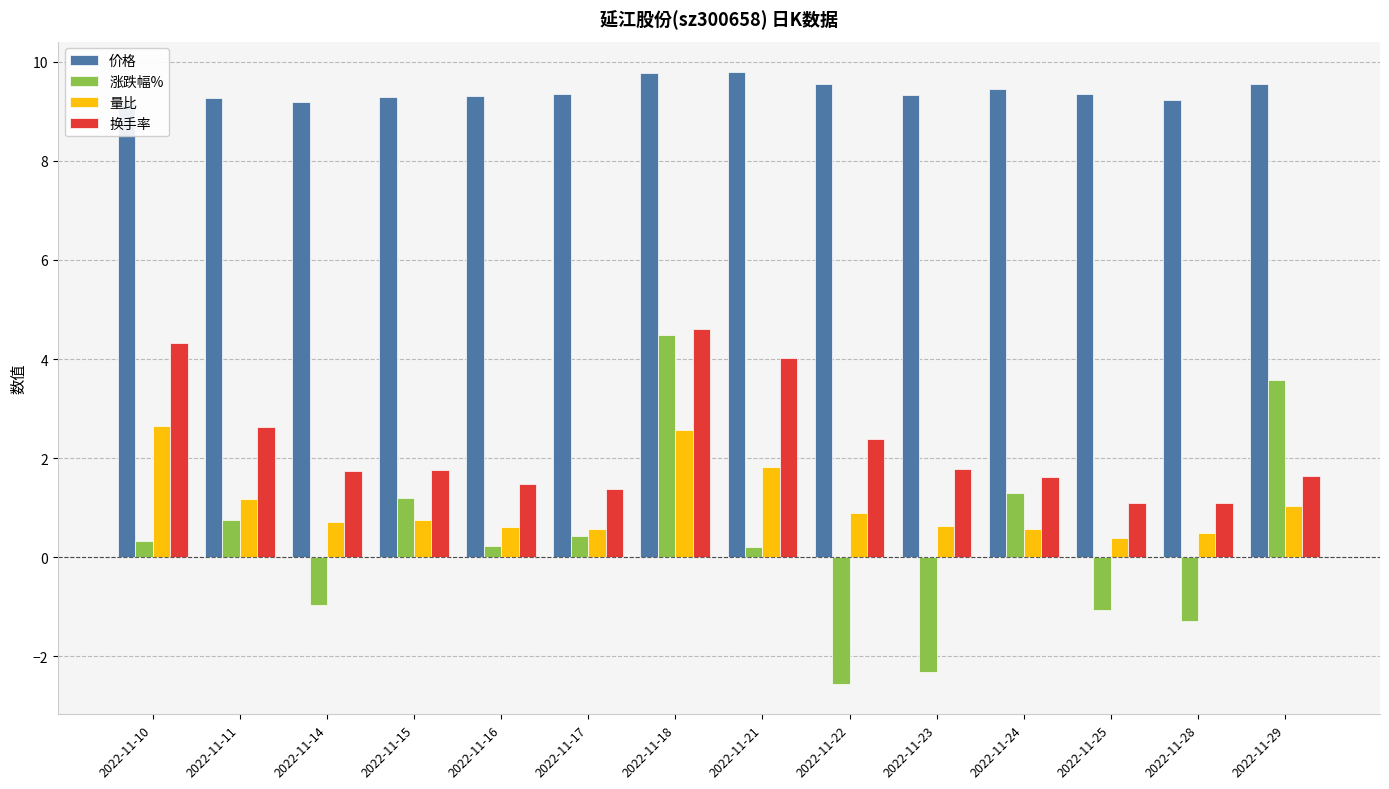

At which category is the sum across all series the highest?

2022-11-18